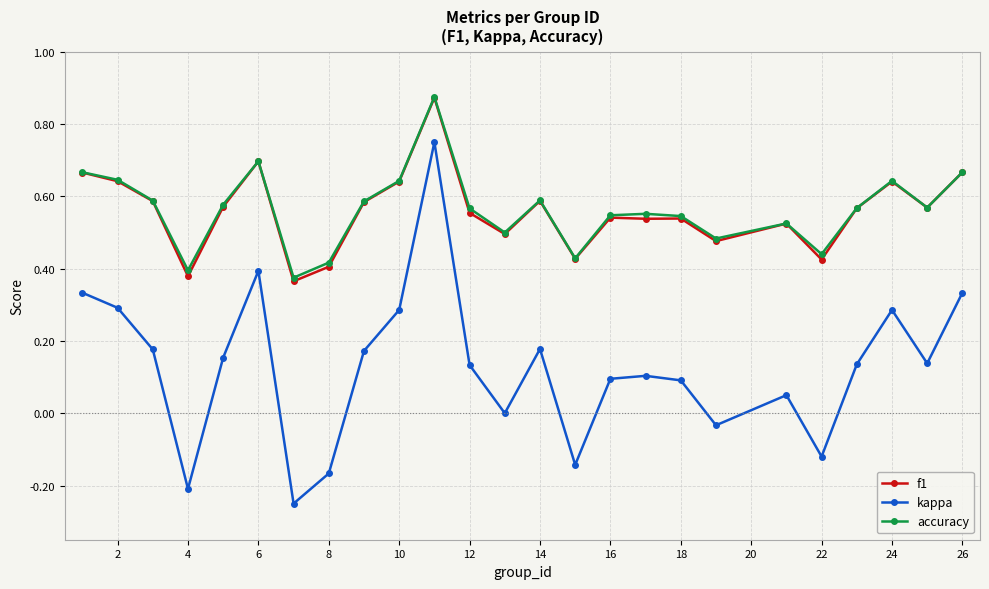

True or false: accuracy and kappa cross at least once.

False